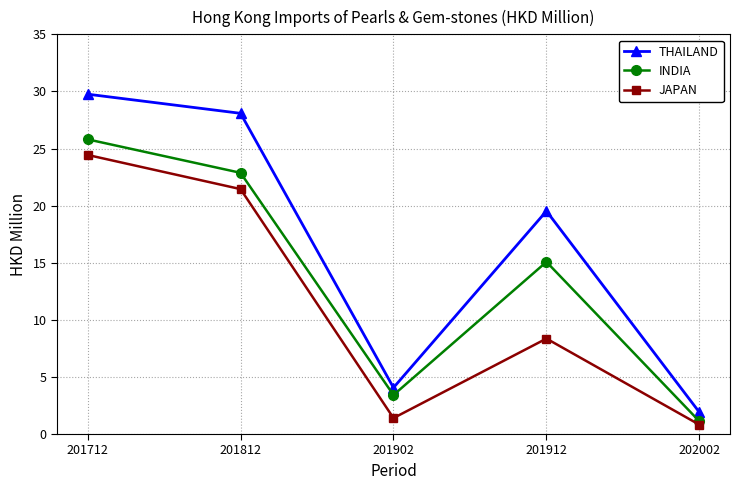

Is it true that THAILAND equals 14.9 at 201712?

False